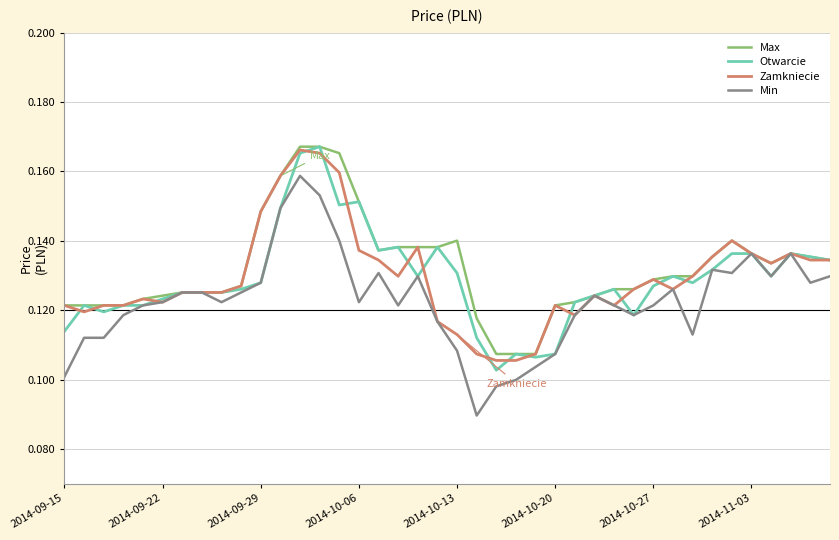

True or false: Zamkniecie has more than 2 interior local peaks.

True